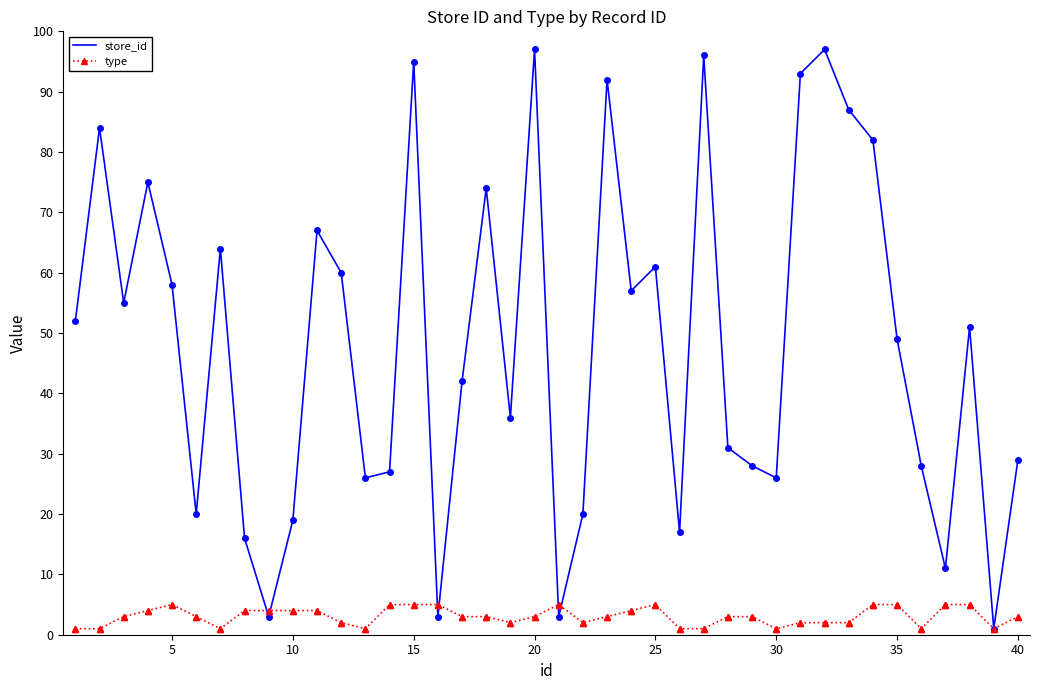

How many values in the store_id series are below 51?

20